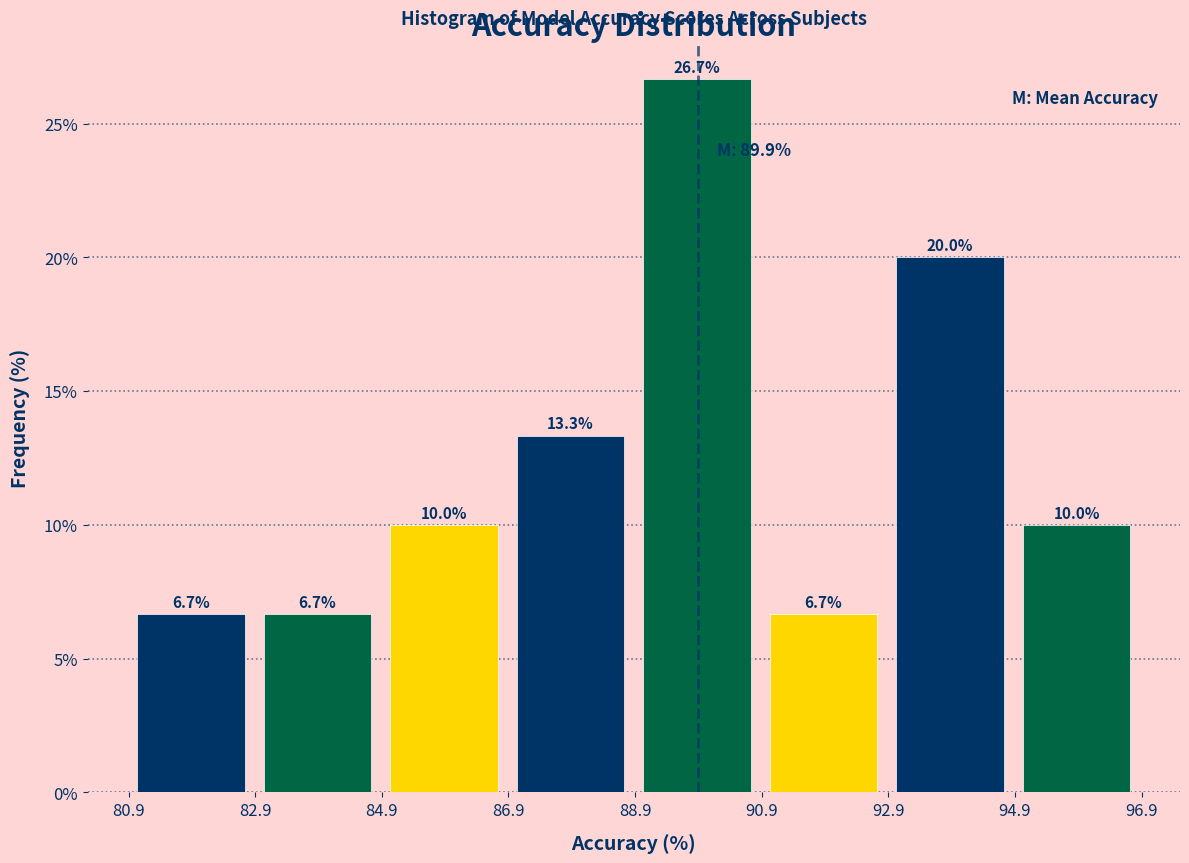

Reading left to right, list every bar in this chart as the range it spans on the x-axis followed by its height. The bar edges are not printed on the chart, so give them approximately, as read against the axis.

80.8 to 82.8: 6.7
82.8 to 84.8: 6.7
84.8 to 86.8: 10.0
86.8 to 88.8: 13.3
88.8 to 90.8: 26.7
90.8 to 92.8: 6.7
92.8 to 94.8: 20.0
94.8 to 96.8: 10.0